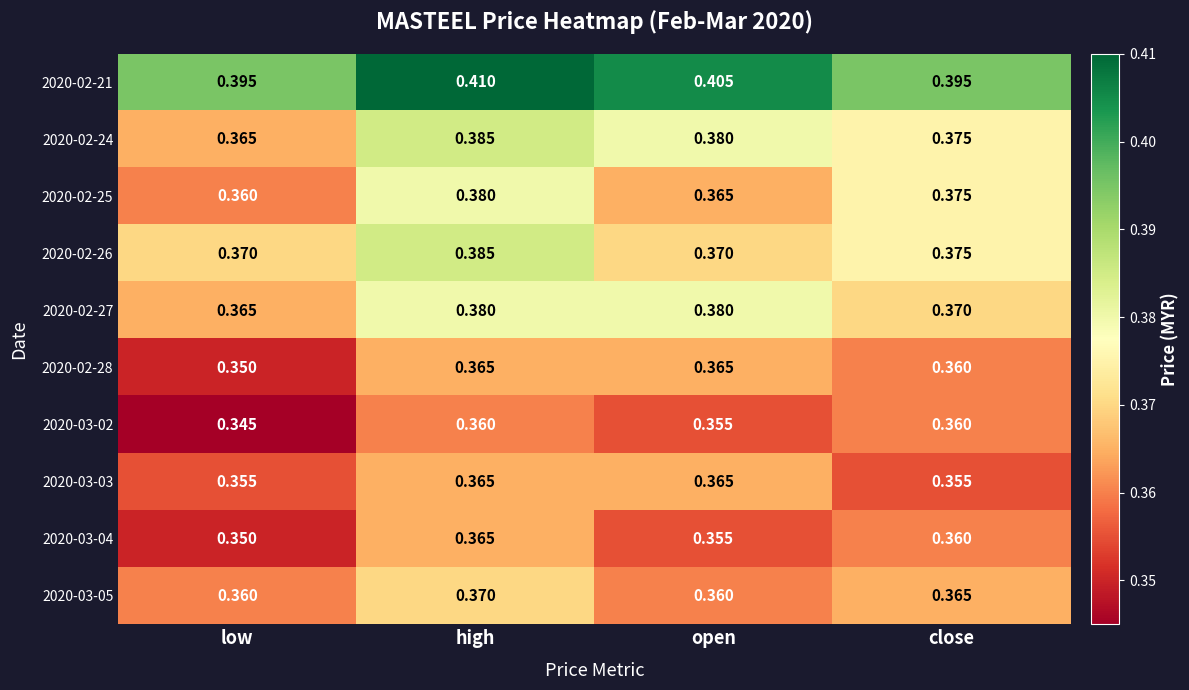

At which category does the chart reach its peak across all series?

high